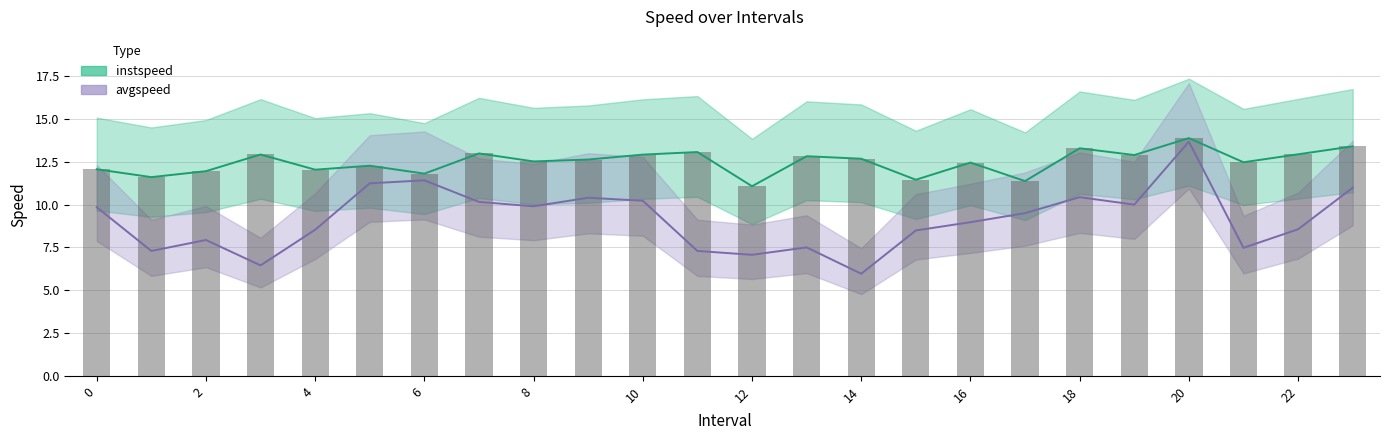

What is the minimum value for instspeed?

11.1